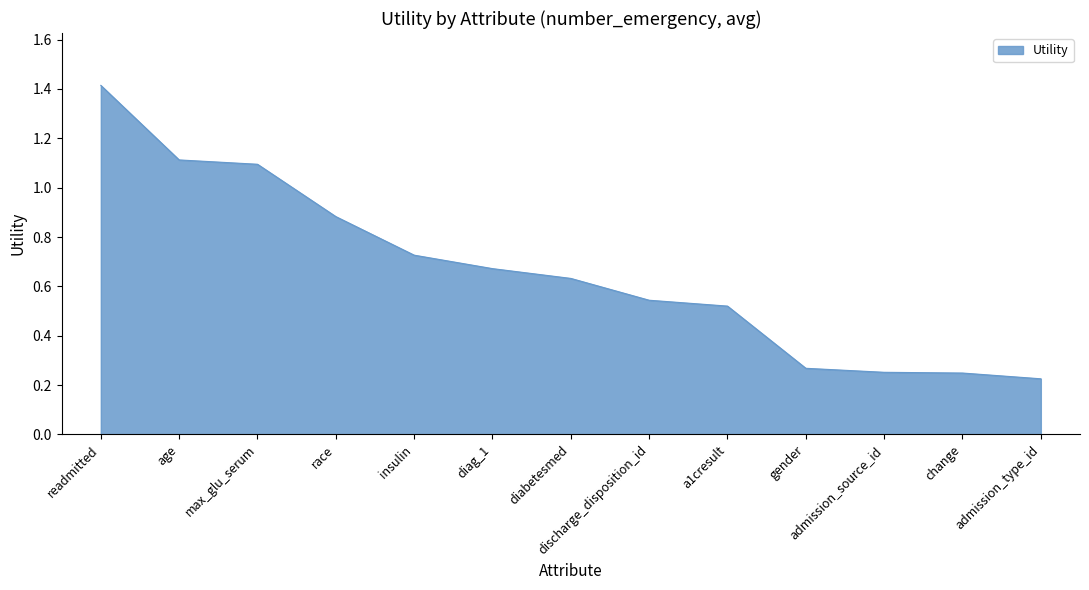

What is the difference between the maximum and minimum values?

1.2